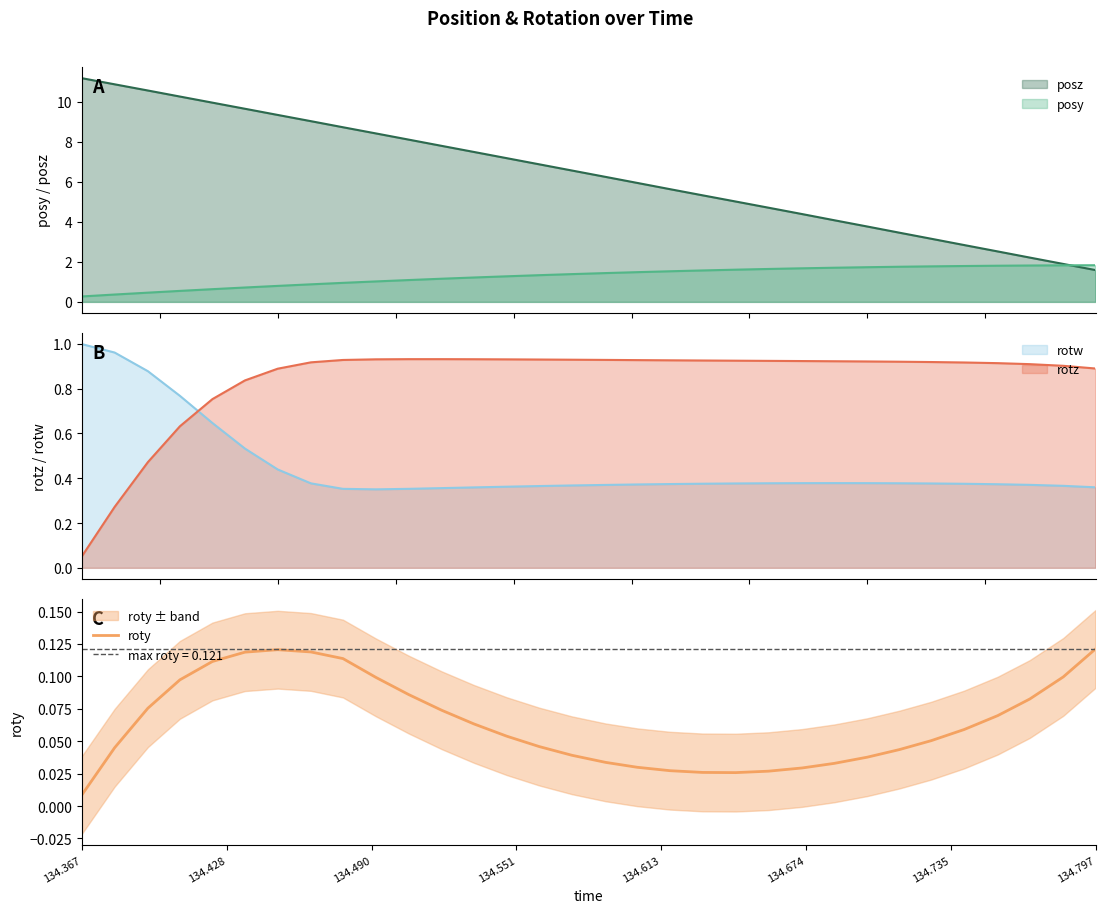

Which category has the lowest value in the roty series?

134.367